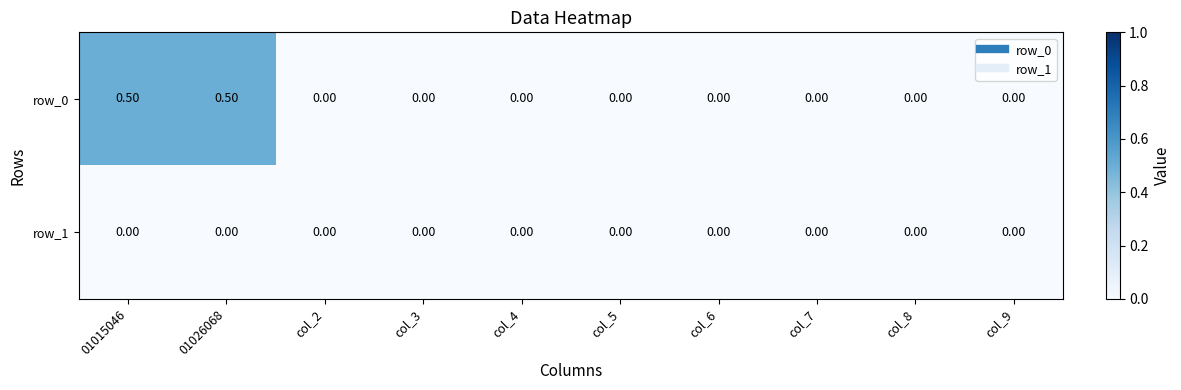

How many data points in row_0 are above 0?

2